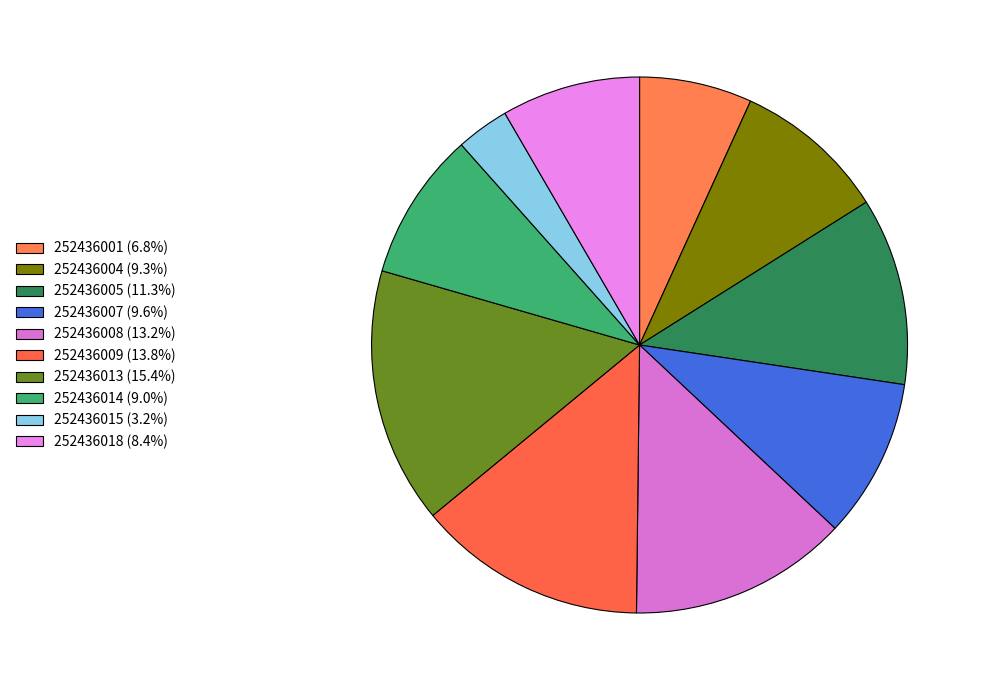

Is there any slice that represents more than half of the pie?

No